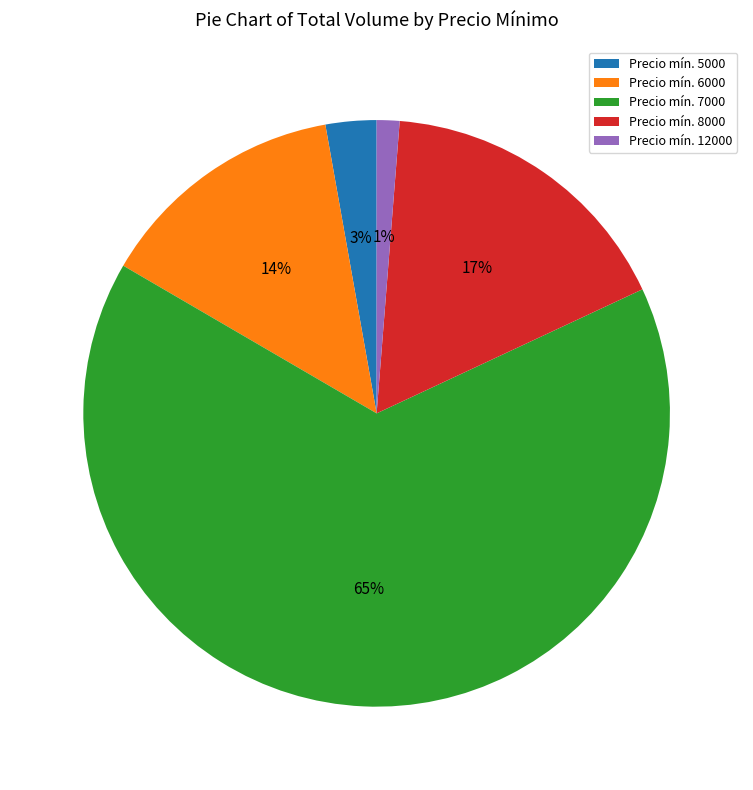

How many segments does this pie chart have?

5